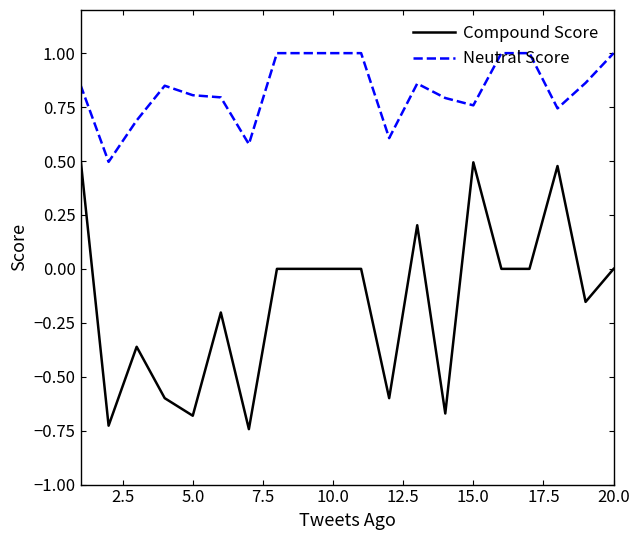

What is the maximum value shown in the chart?

1.0